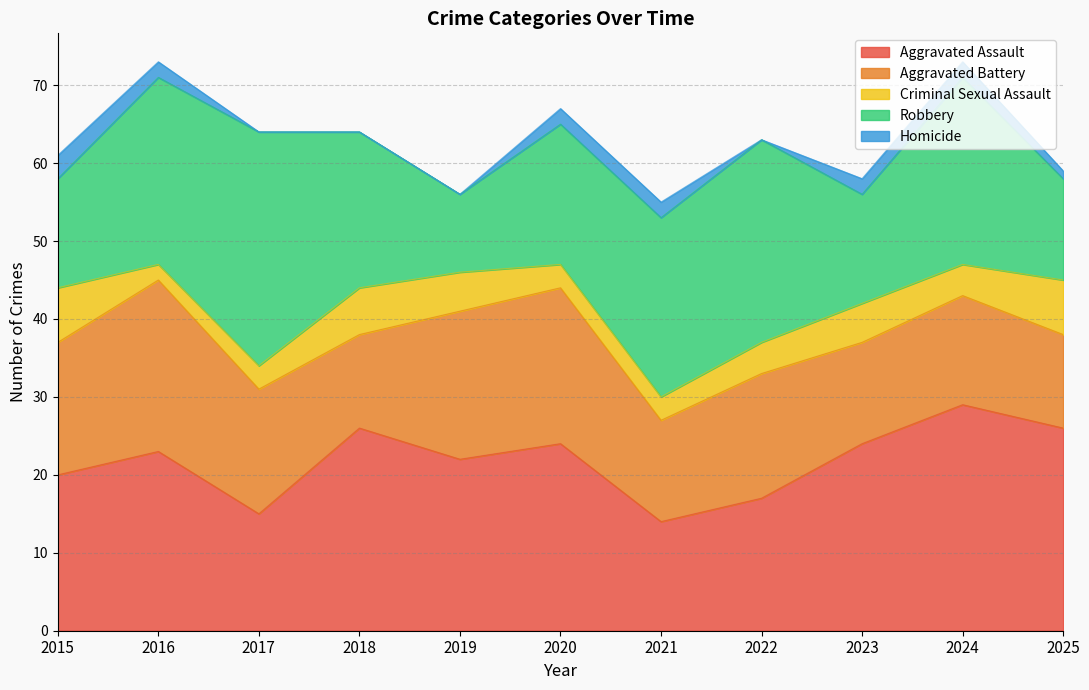

Reading left to right, extract all data points from this chart.

Aggravated Assault: 20	23	15	26	22	24	14	17	24	29	26
Aggravated Battery: 17	22	16	12	19	20	13	16	13	14	12
Criminal Sexual Assault: 7	2	3	6	5	3	3	4	5	4	7
Robbery: 14	24	30	20	10	18	23	26	14	24	13
Homicide: 3	2	0	0	0	2	2	0	2	2	1